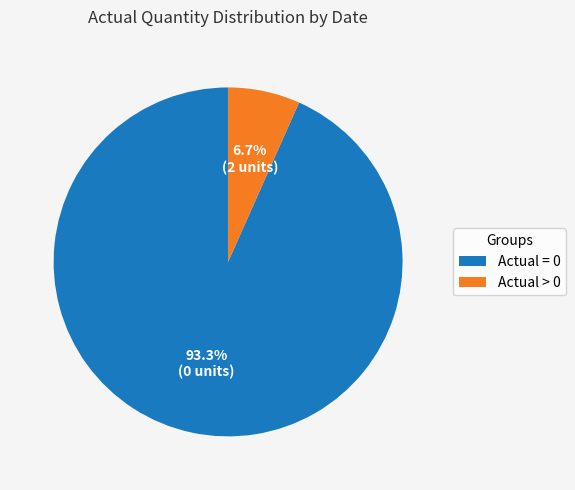

How many segments does this pie chart have?

2